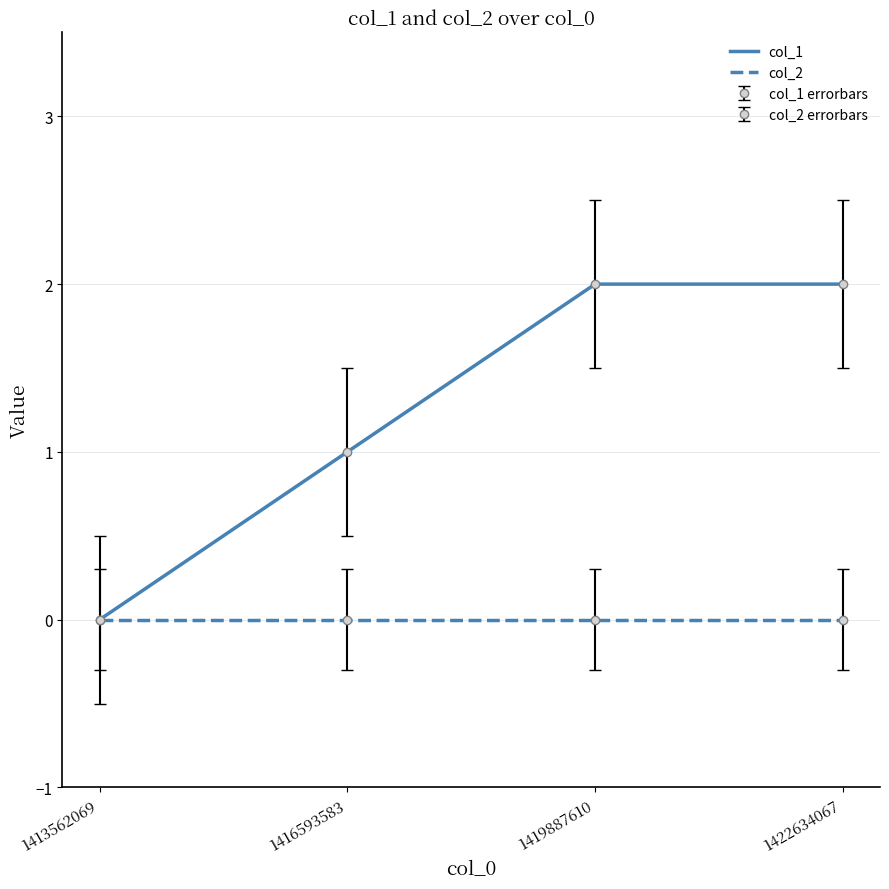

Between 1416593583 and 1413562069, which is larger?

1416593583